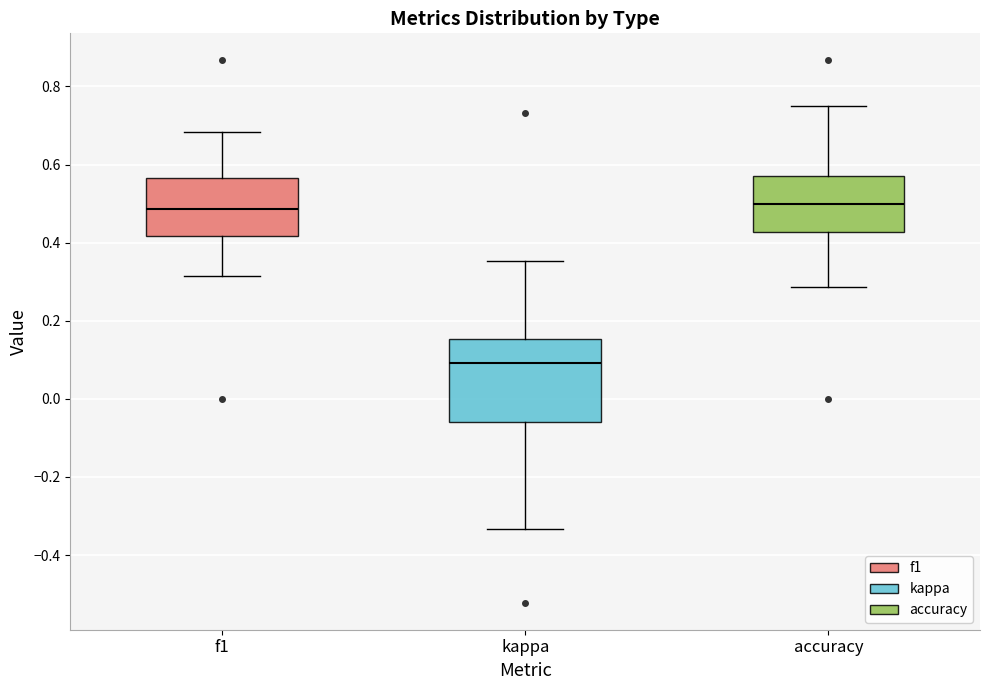

Comparing the boxes themselves (not the whiskers), which one is the tallest?

kappa